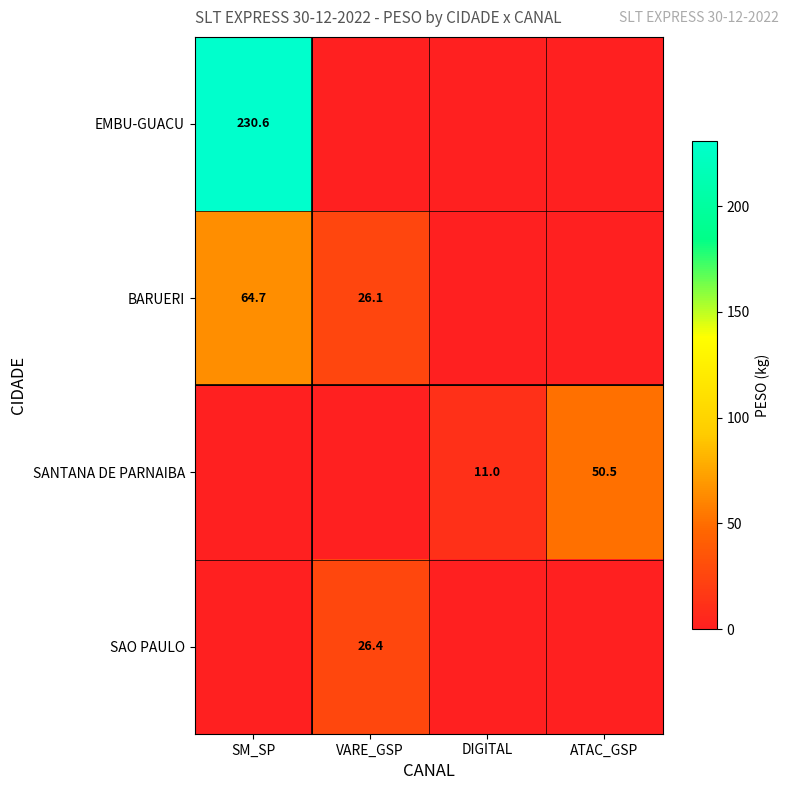

The SANTANA DE PARNAIBA series shows 18.1 at DIGITAL. True or false?

False